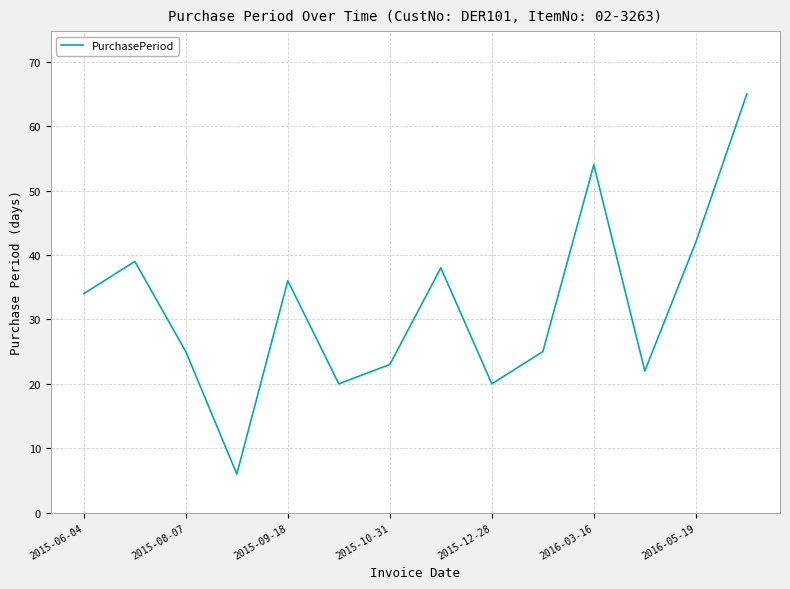

What is the difference between the maximum and minimum values?

59